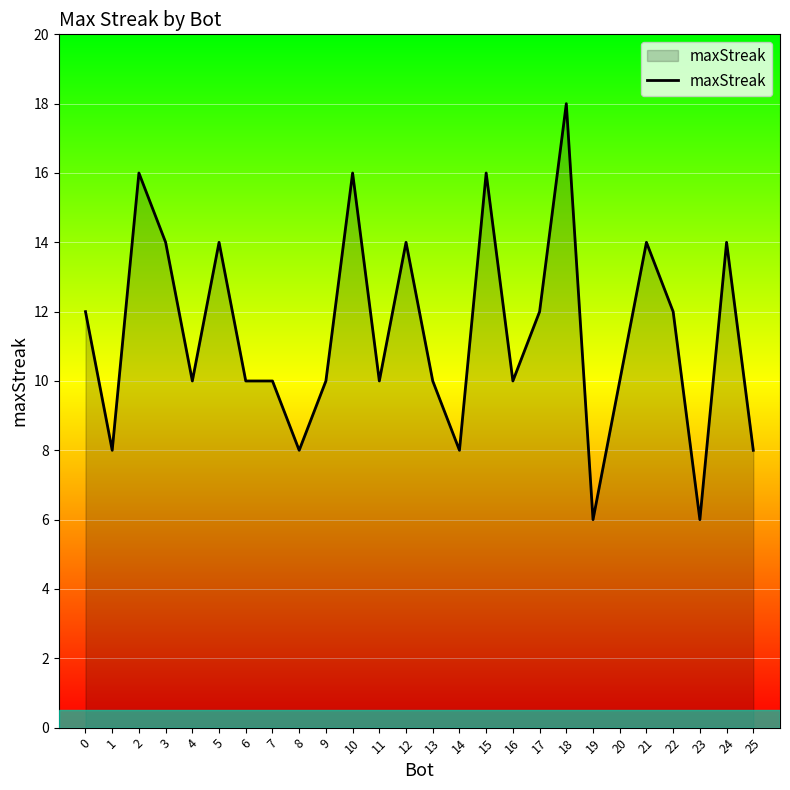

What is the smallest value displayed?

6